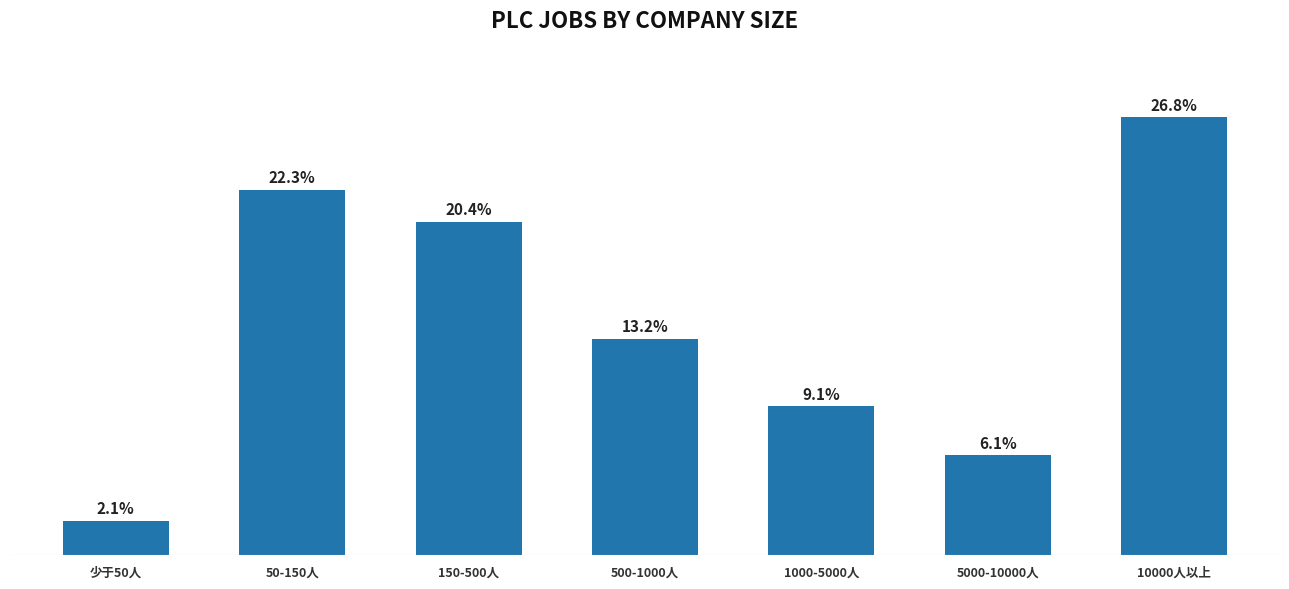

Between 1000-5000人 and 5000-10000人, which is larger?

1000-5000人